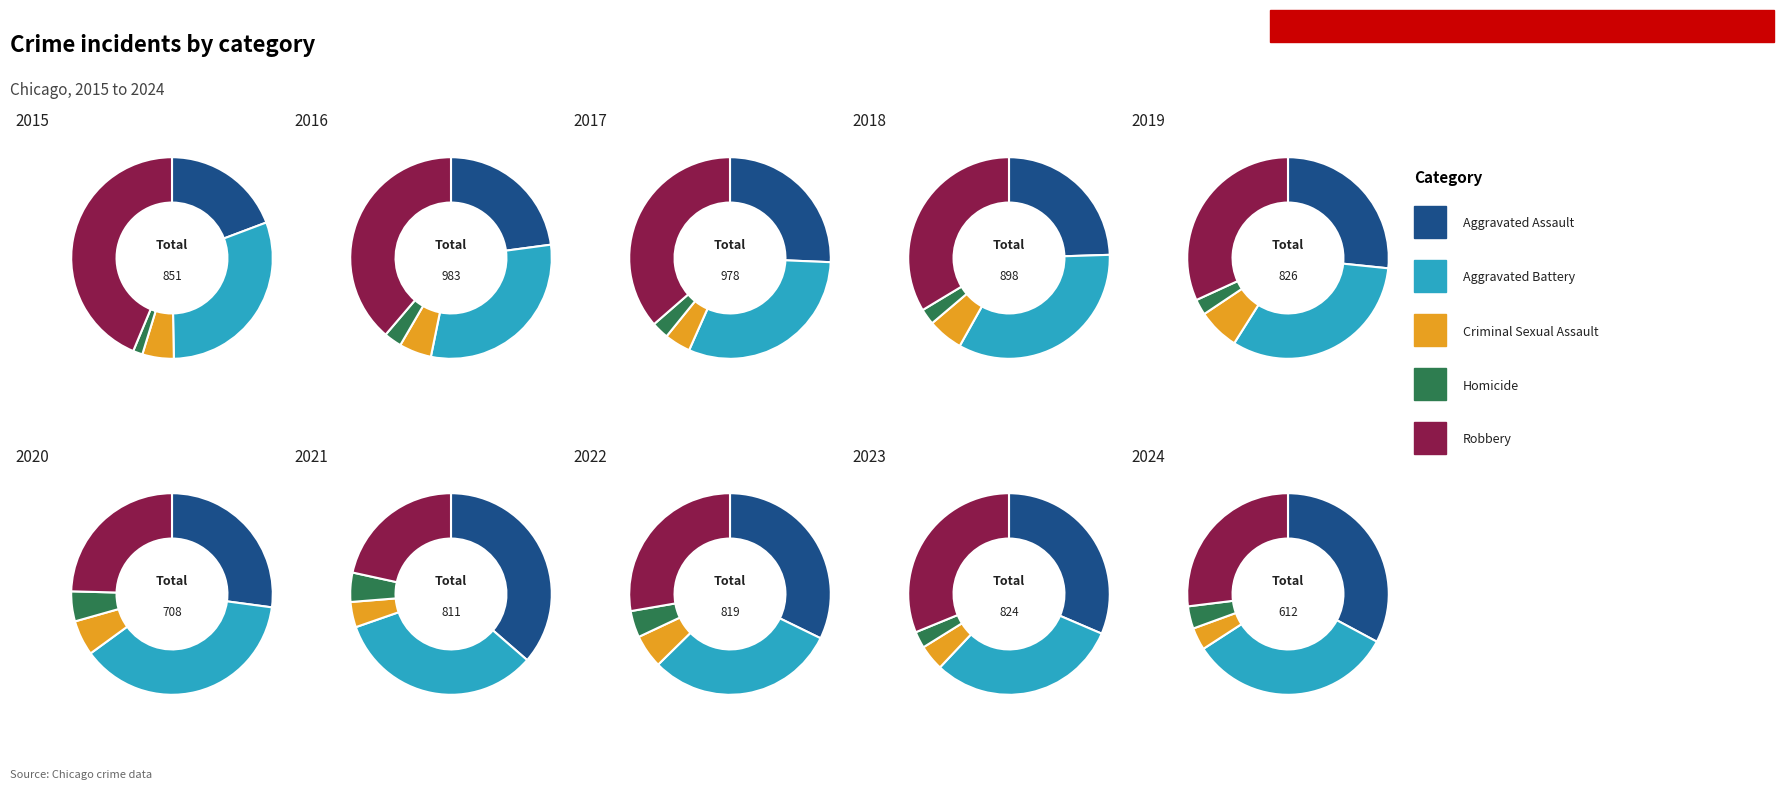

Is it true that 3 is 15% of the pie?

False